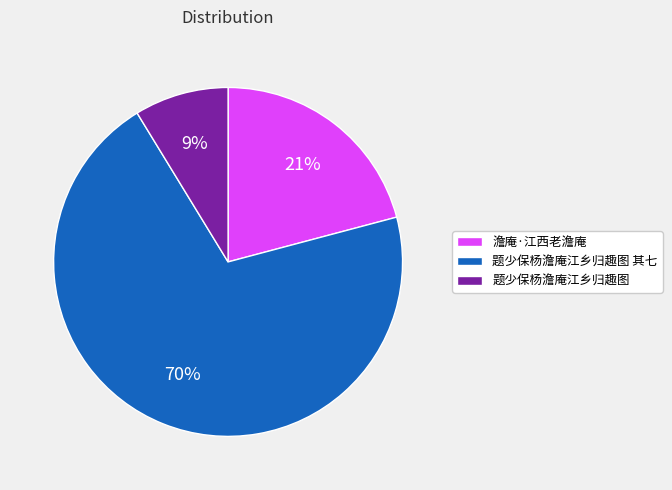

The 题少保杨澹庵江乡归趣图 其七 slice represents 70% of the pie. True or false?

True